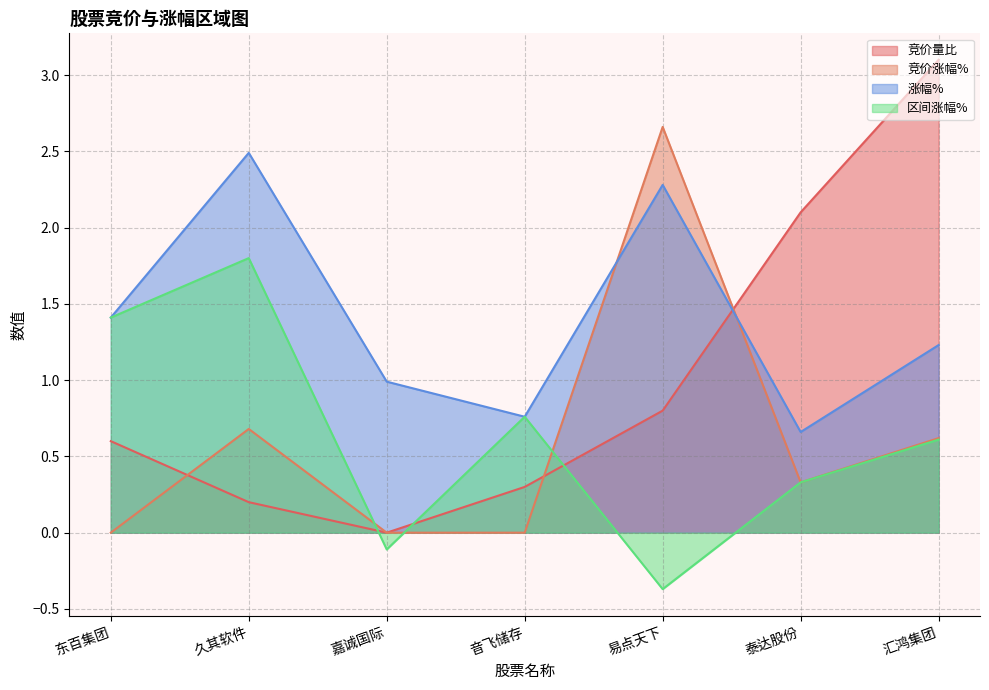

Between 久其软件 and 泰达股份, which series saw the biggest shift?

竞价量比